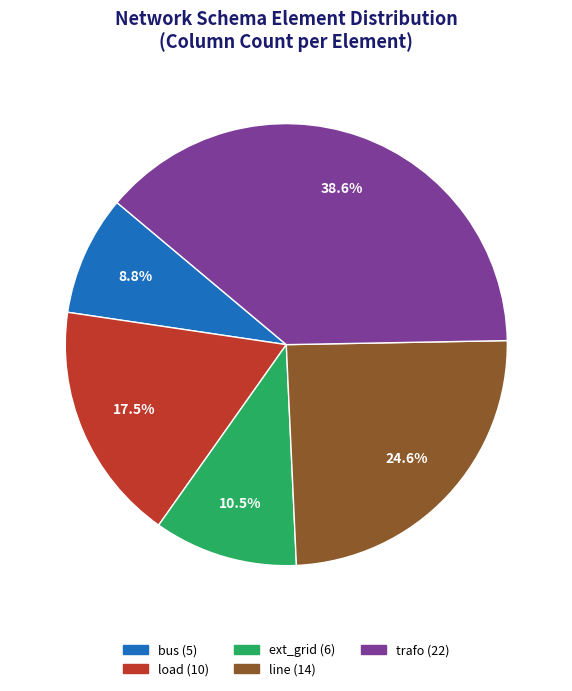

Count the number of slices in the pie.

5